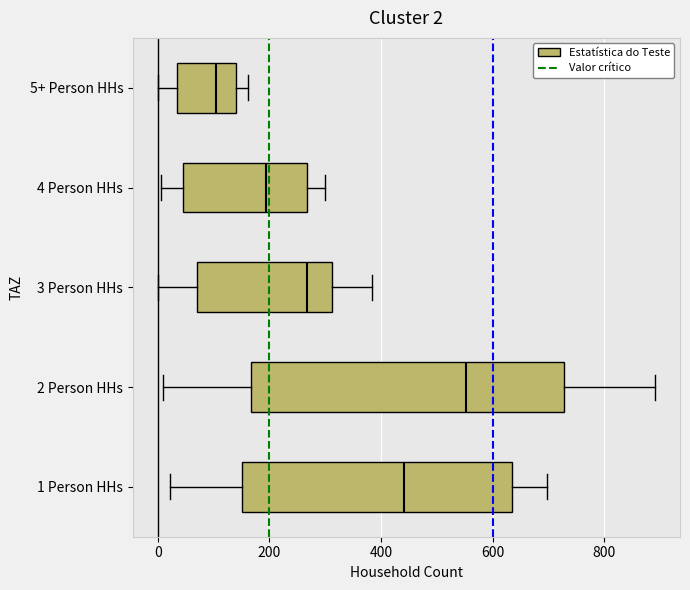

Which box's median line is the furthest to the right?

2 Person HHs